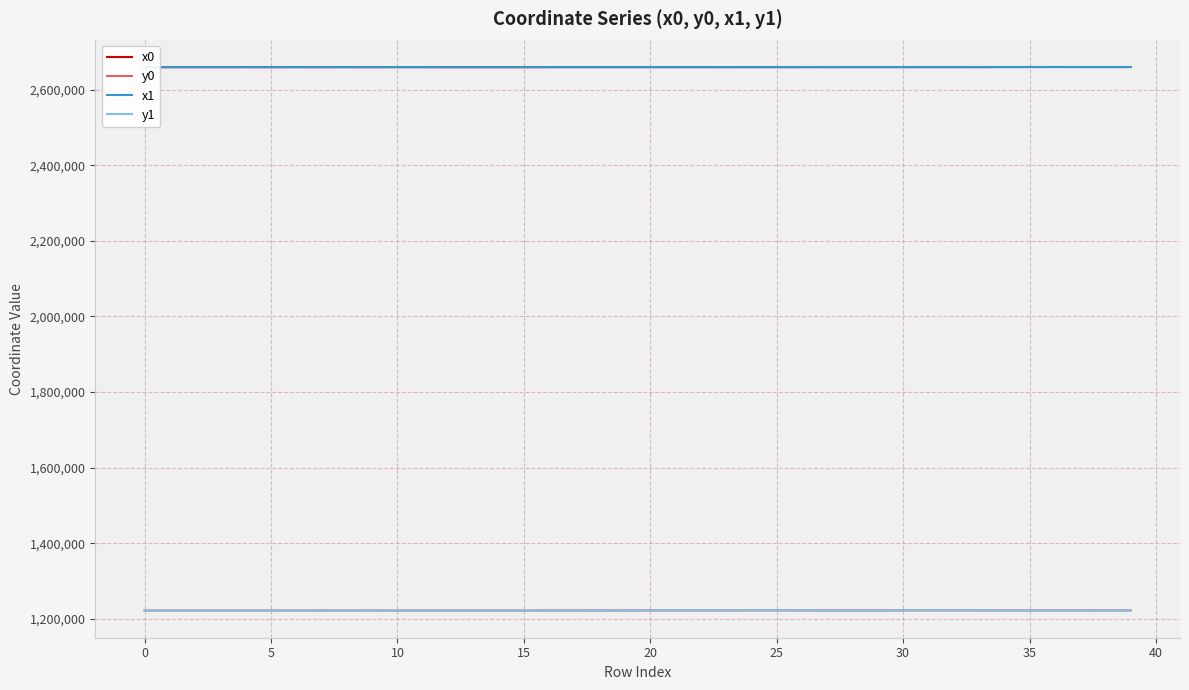

True or false: y1 and x0 cross at least once.

False